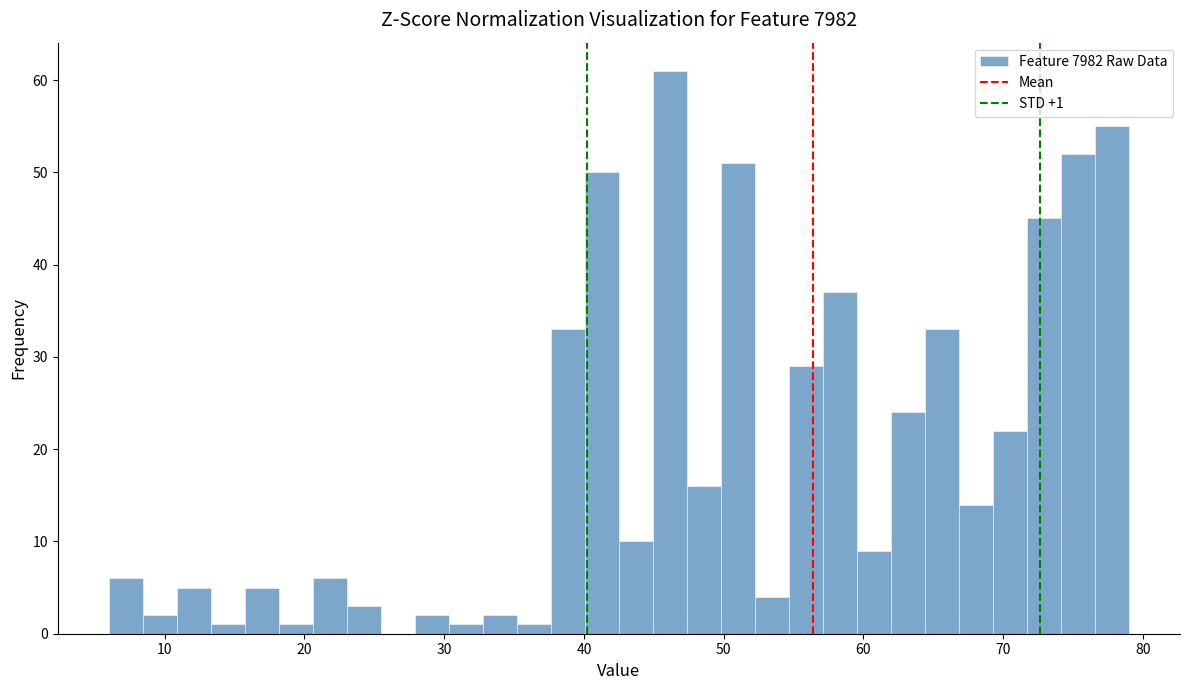

Around what value on the x-axis is the tallest bar? Give the approximate position of its centre, as read against the axis.

46